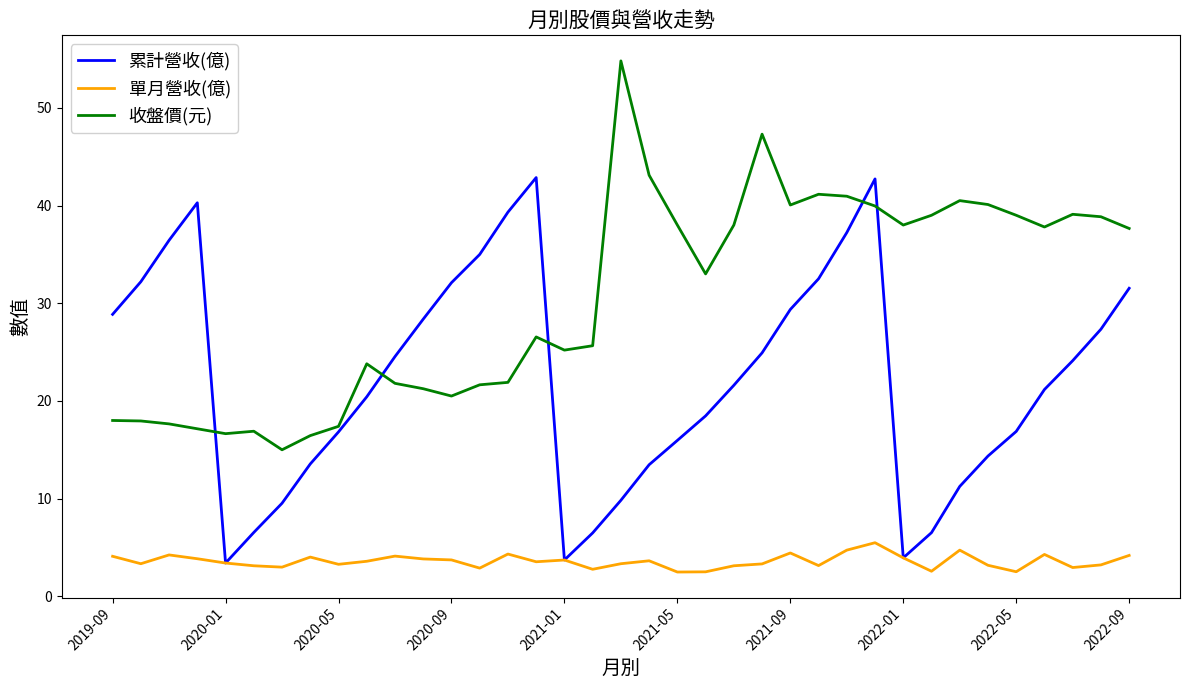

What is the greatest value displayed?

54.8